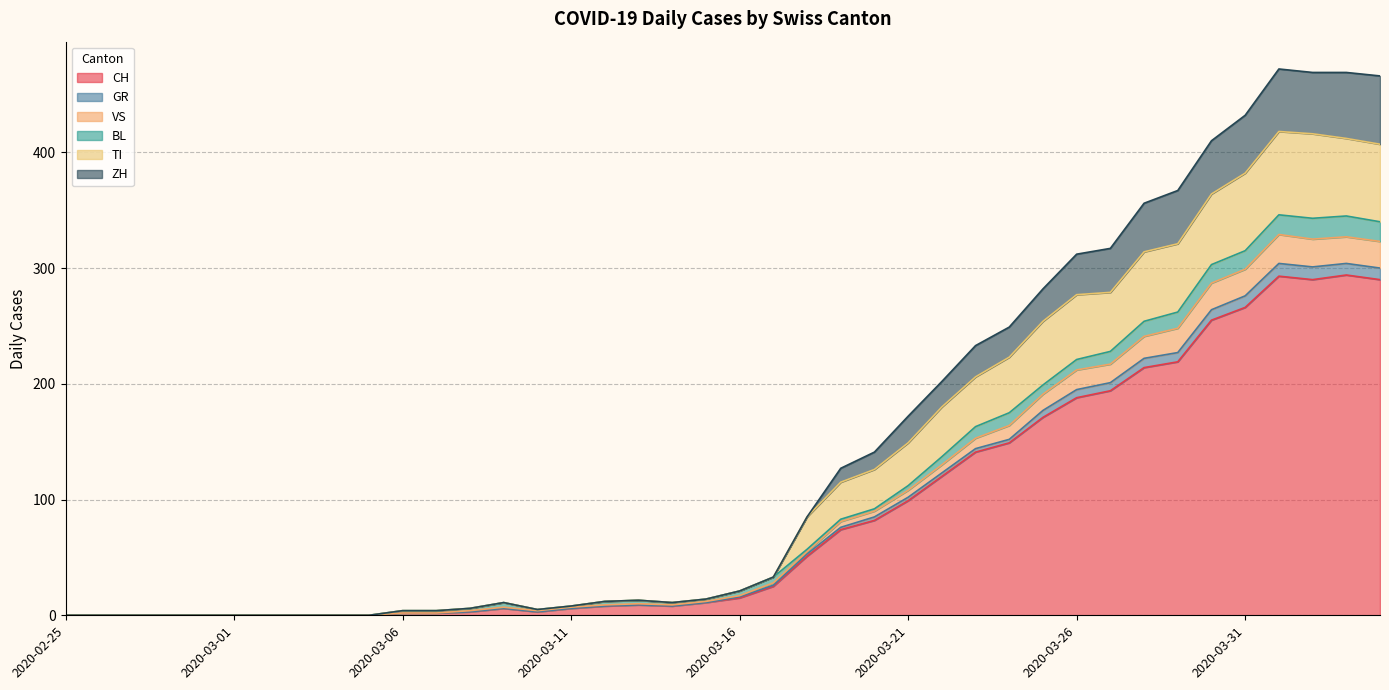

True or false: ZH and VS cross at least once.

False